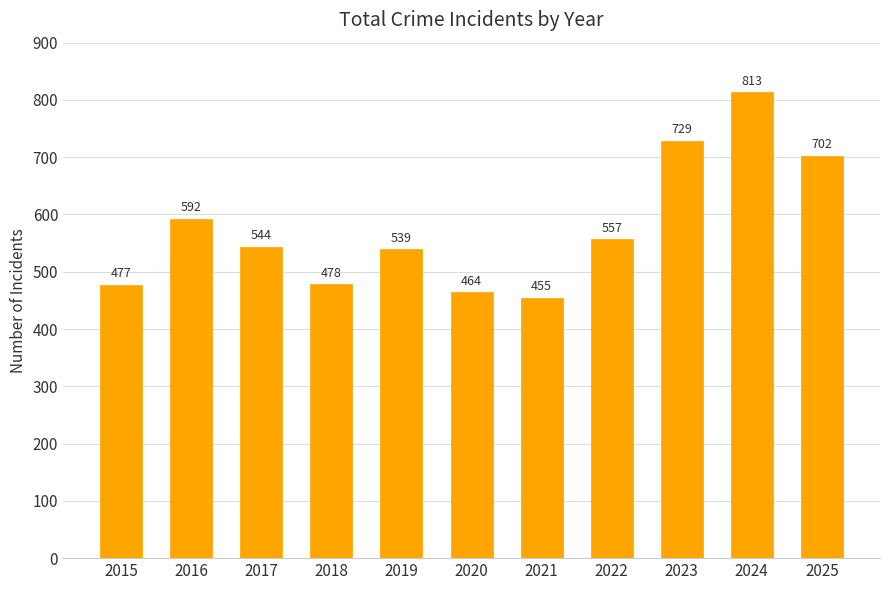

What is the difference between the values at 2019 and 2017?

5